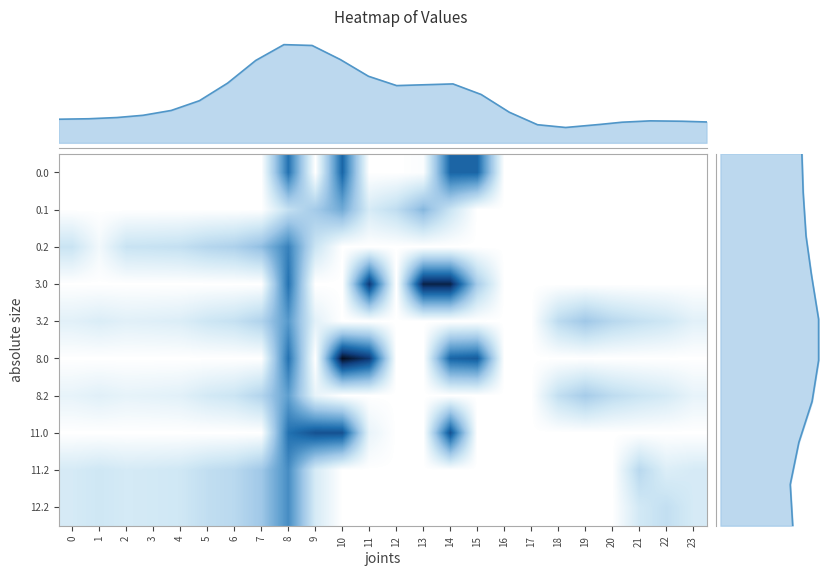

True or false: 0.1 has a value of -91.6 at 22.

False